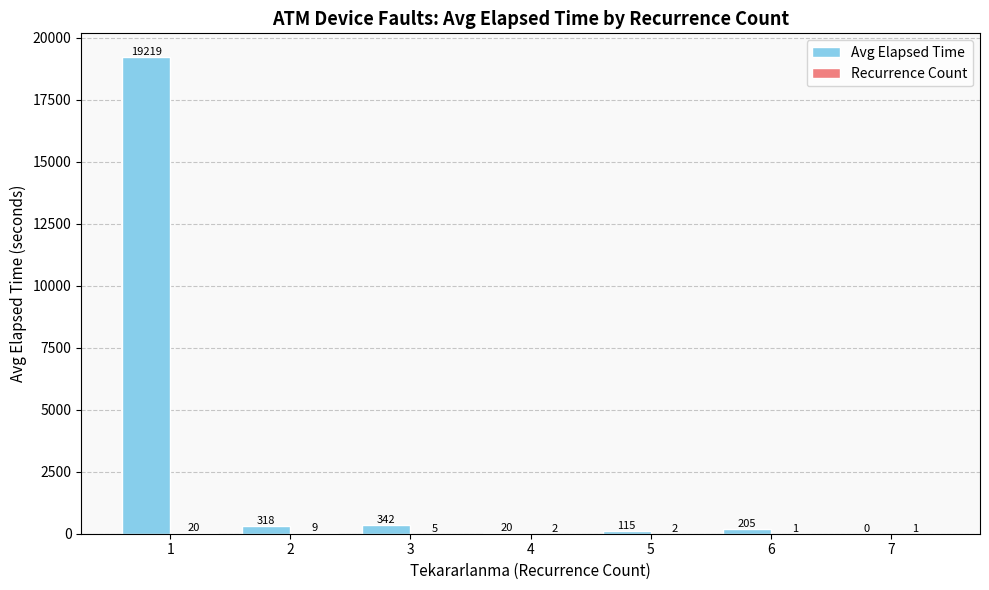

How many data points does each series have?

7